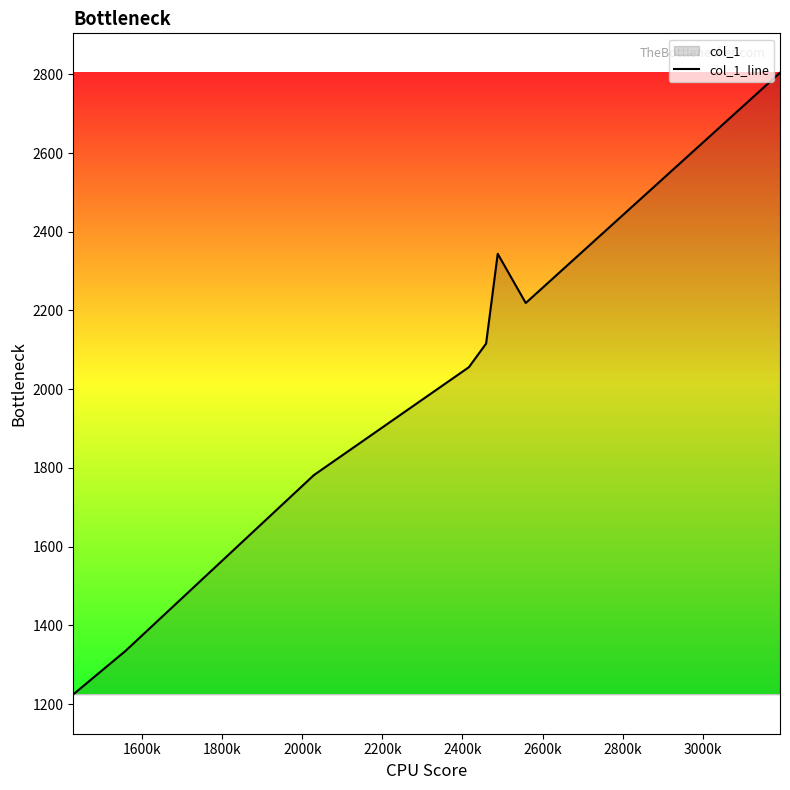

How many interior local valleys (lower than both neighbors) does the data have?

1